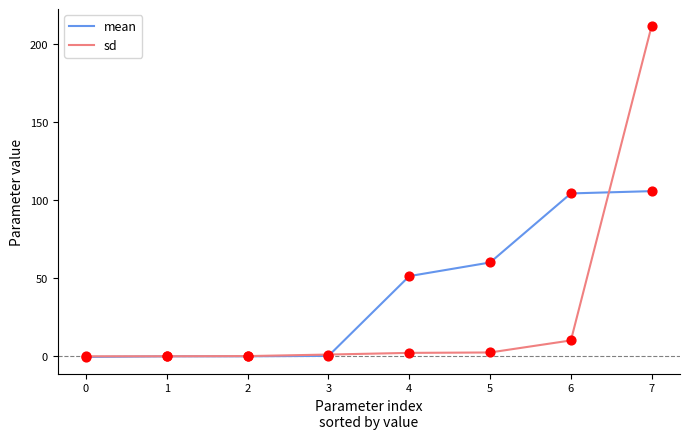

What are all the series names shown in the legend?

mean, sd